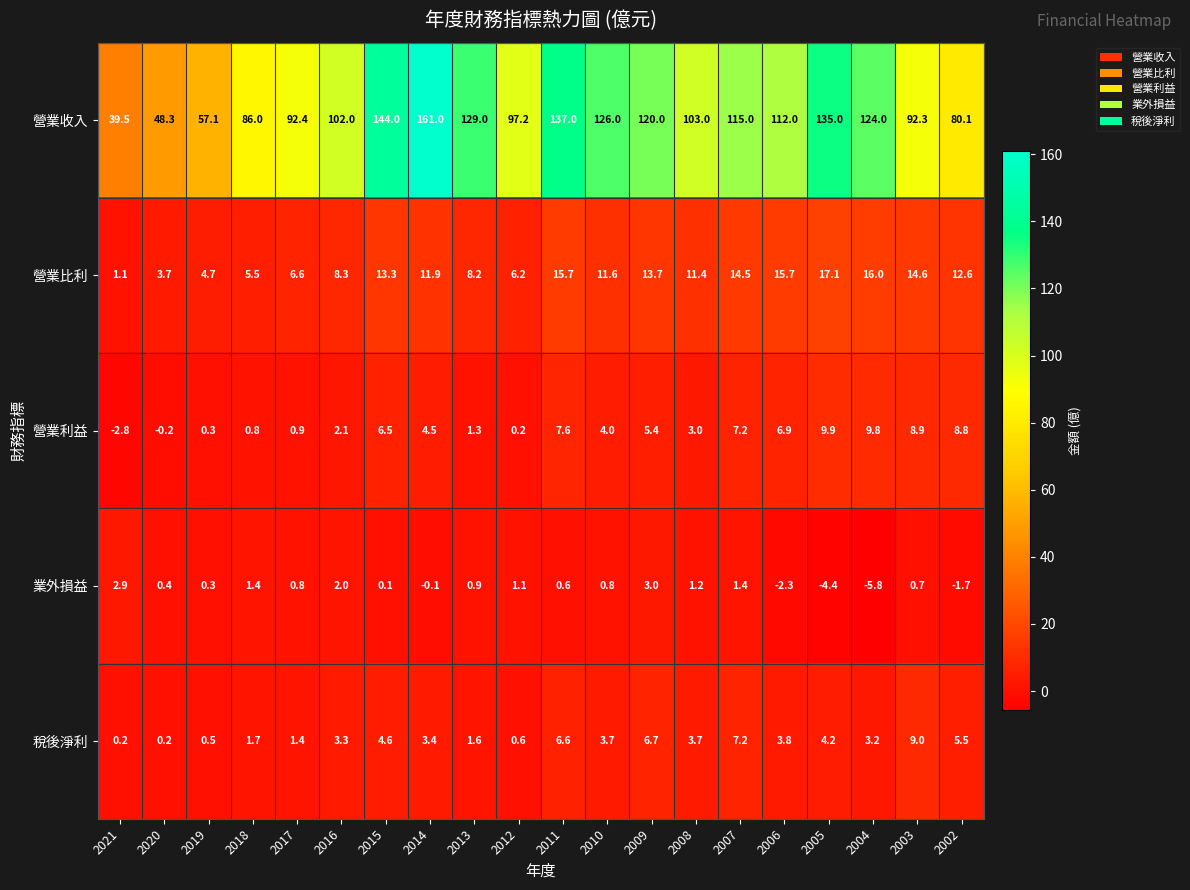

Count the number of categories in the chart.

20